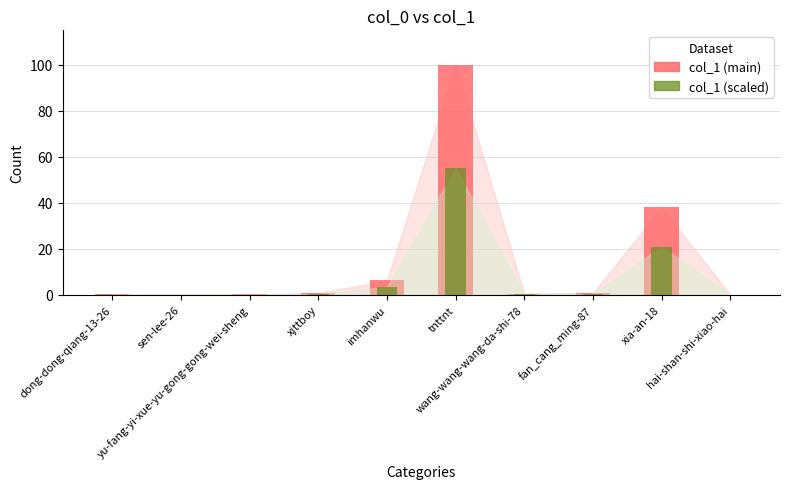

What is the label of the 6th bar from the right?

imhanwu